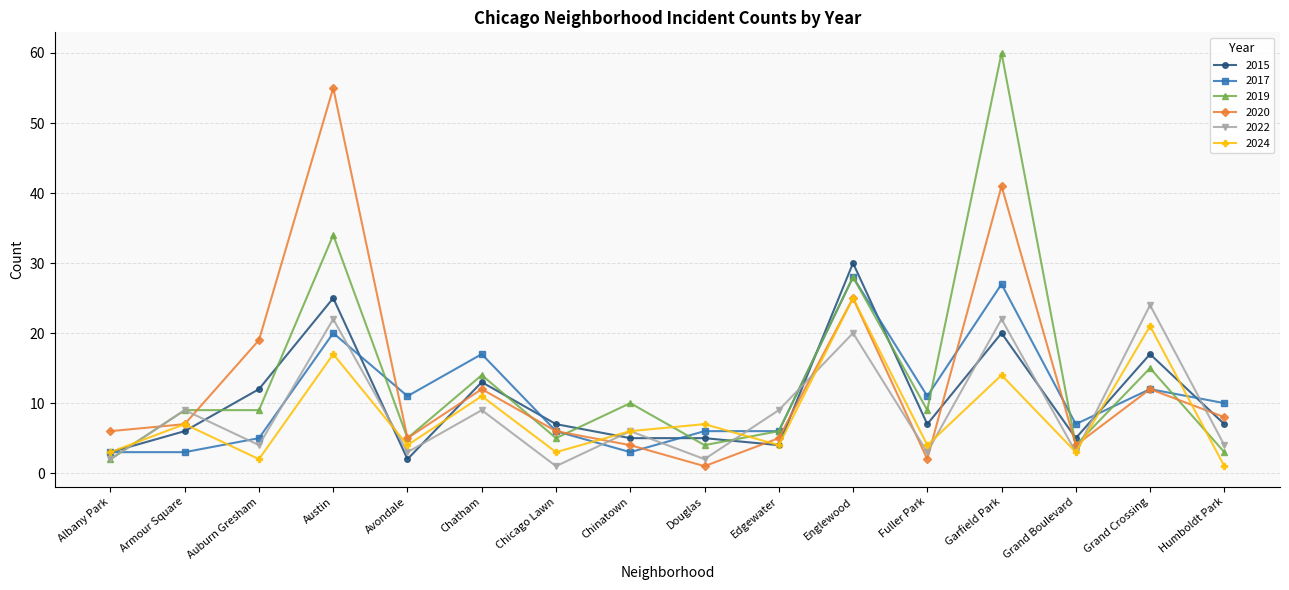

What are all the series names shown in the legend?

2015, 2017, 2019, 2020, 2022, 2024